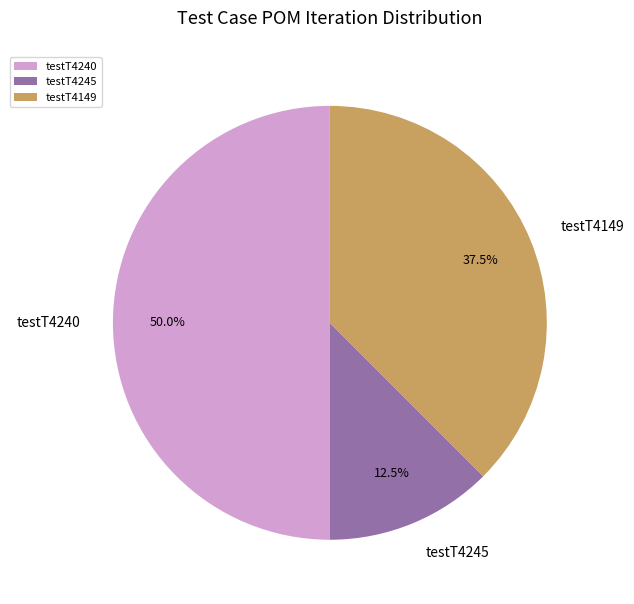

Count the number of slices in the pie.

3